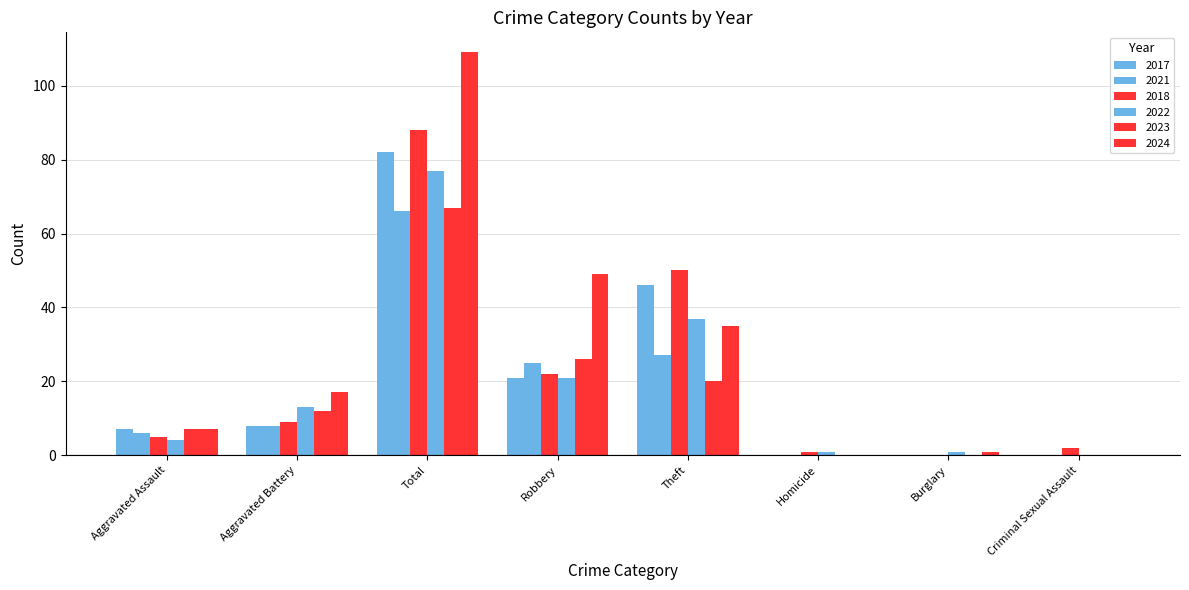

How many distinct data groups are displayed?

6